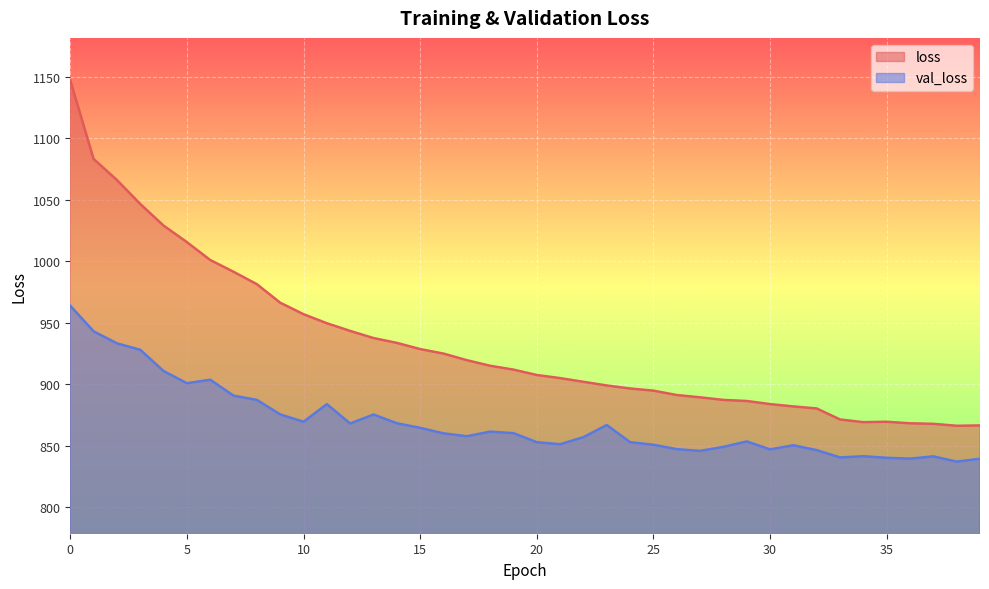

Which has a higher value, 1 or 14?

1